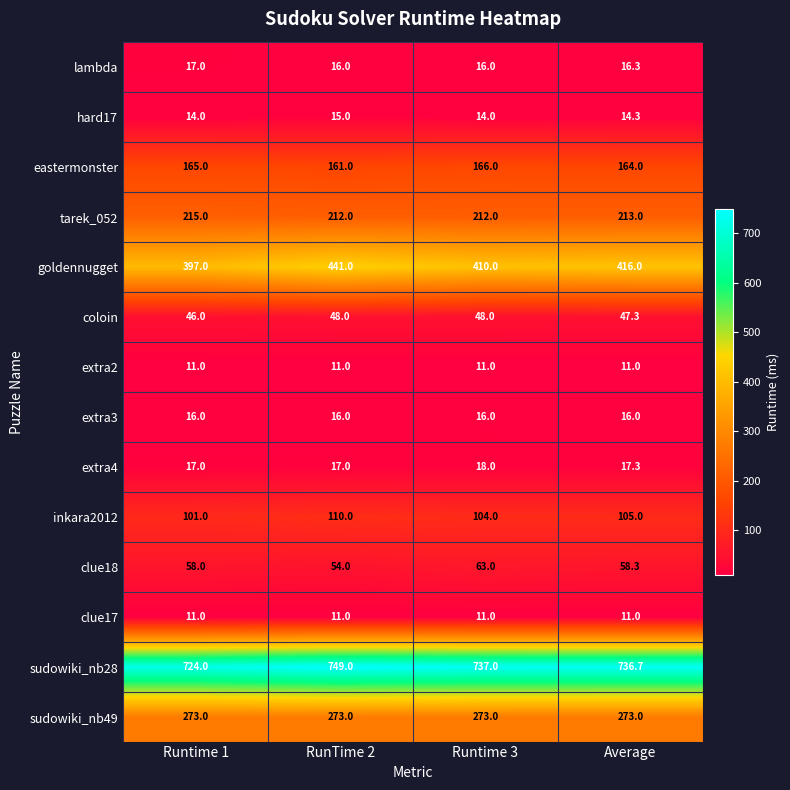

What is the total value across all series at RunTime 2?

2134.0